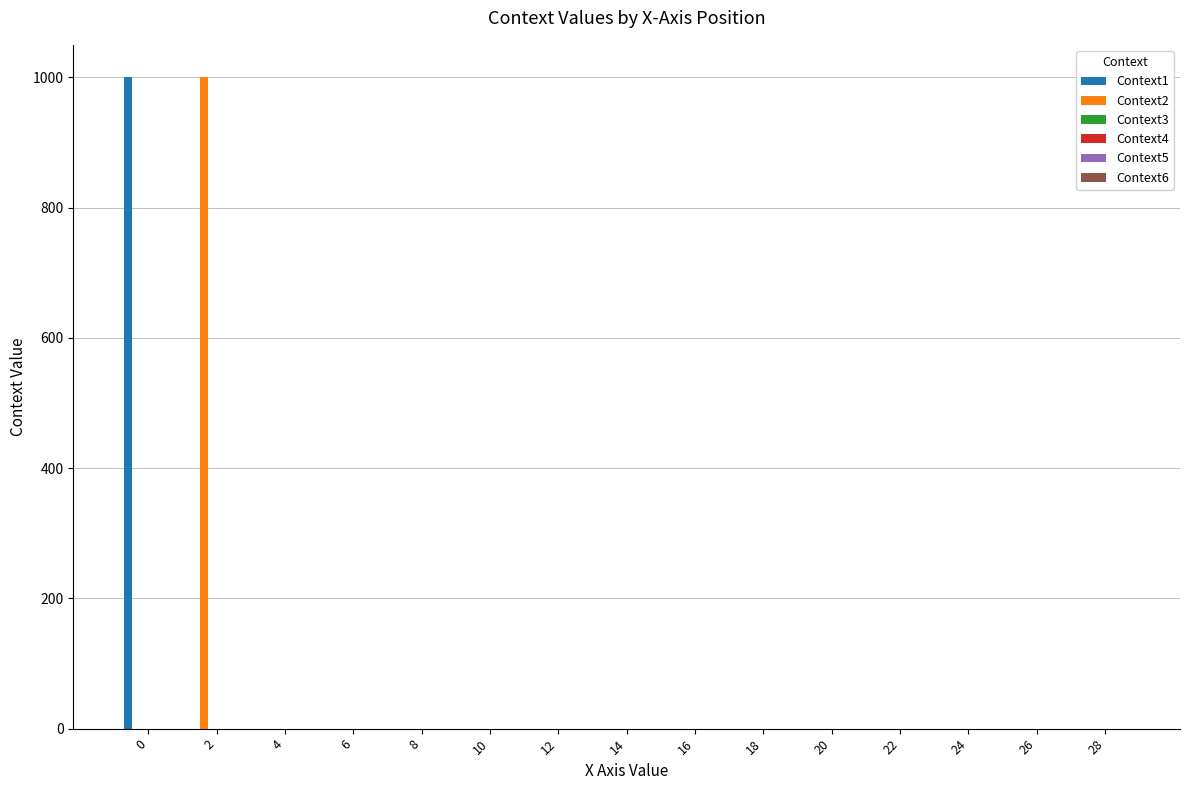

How many values in the Context1 series exceed 0?

1